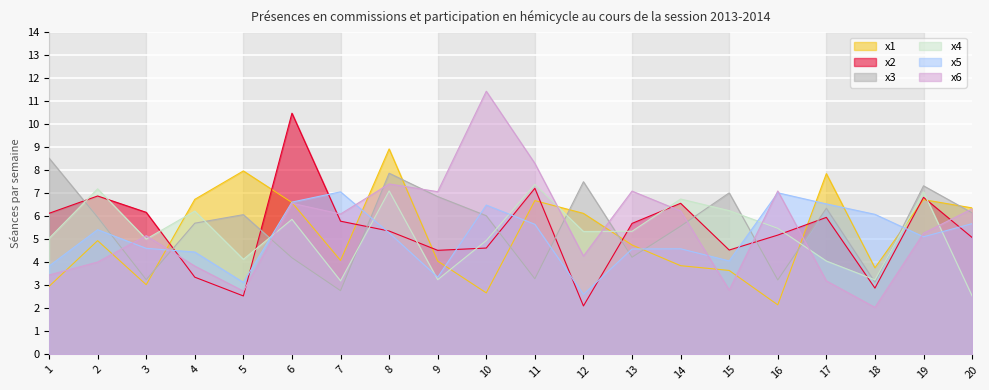

Which series ends up on top after the final intersection of x2 and x1?

x1